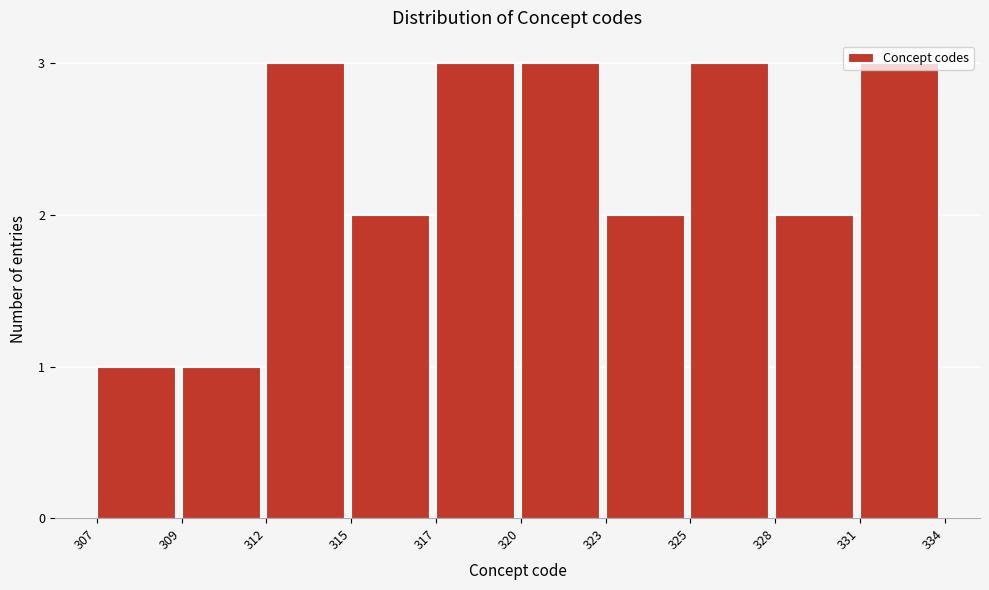

What is the sum of the values at 328 and 315?

4